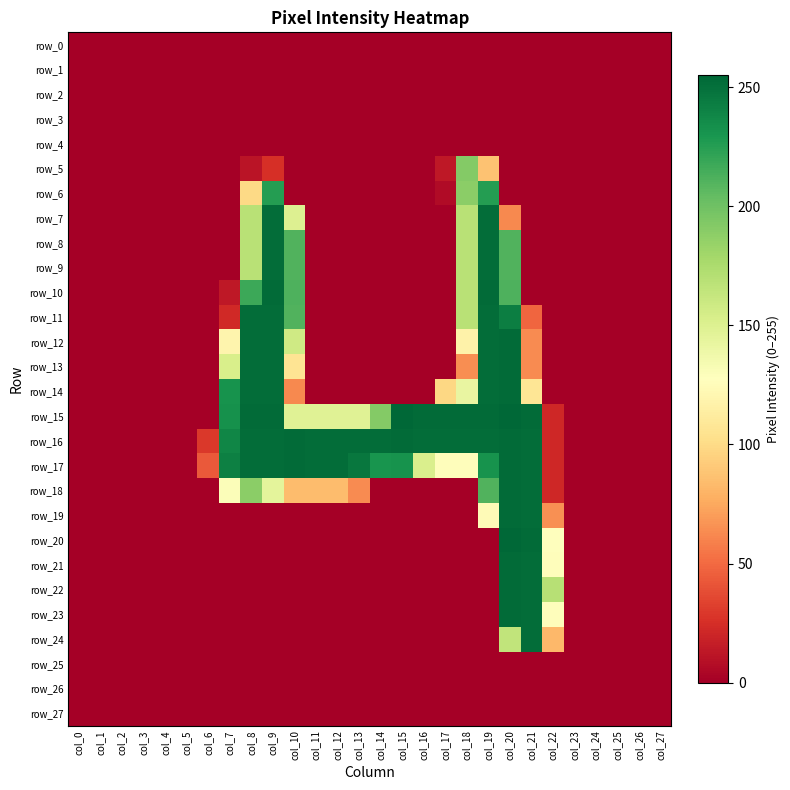

At how many categories does at least one series exceed 200?

15